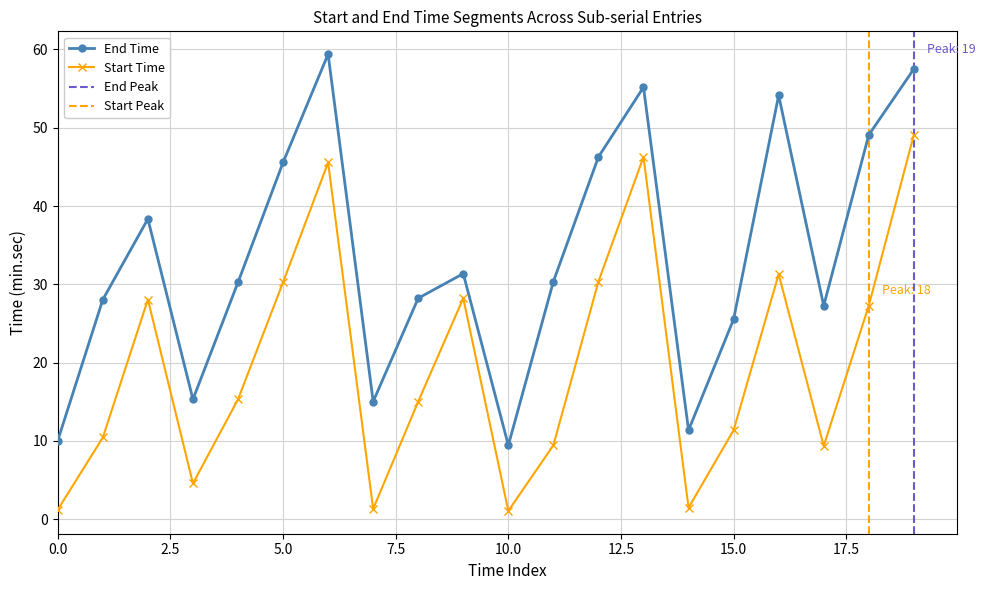

What is the difference between the maximum and minimum values in the End series?

50.0